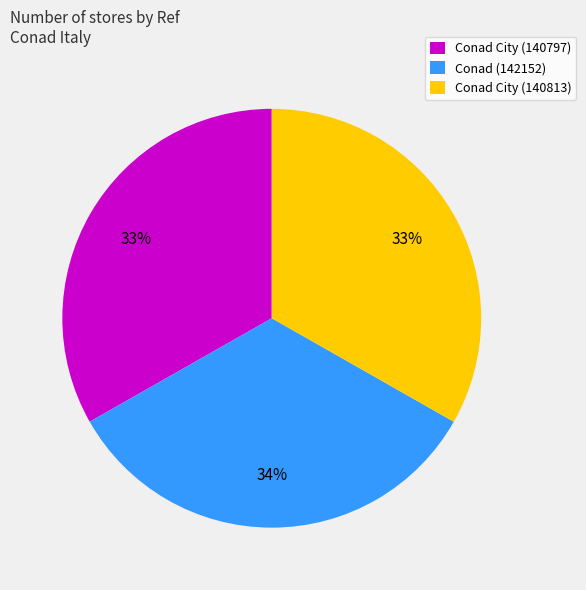

How many slices are in this pie chart?

3